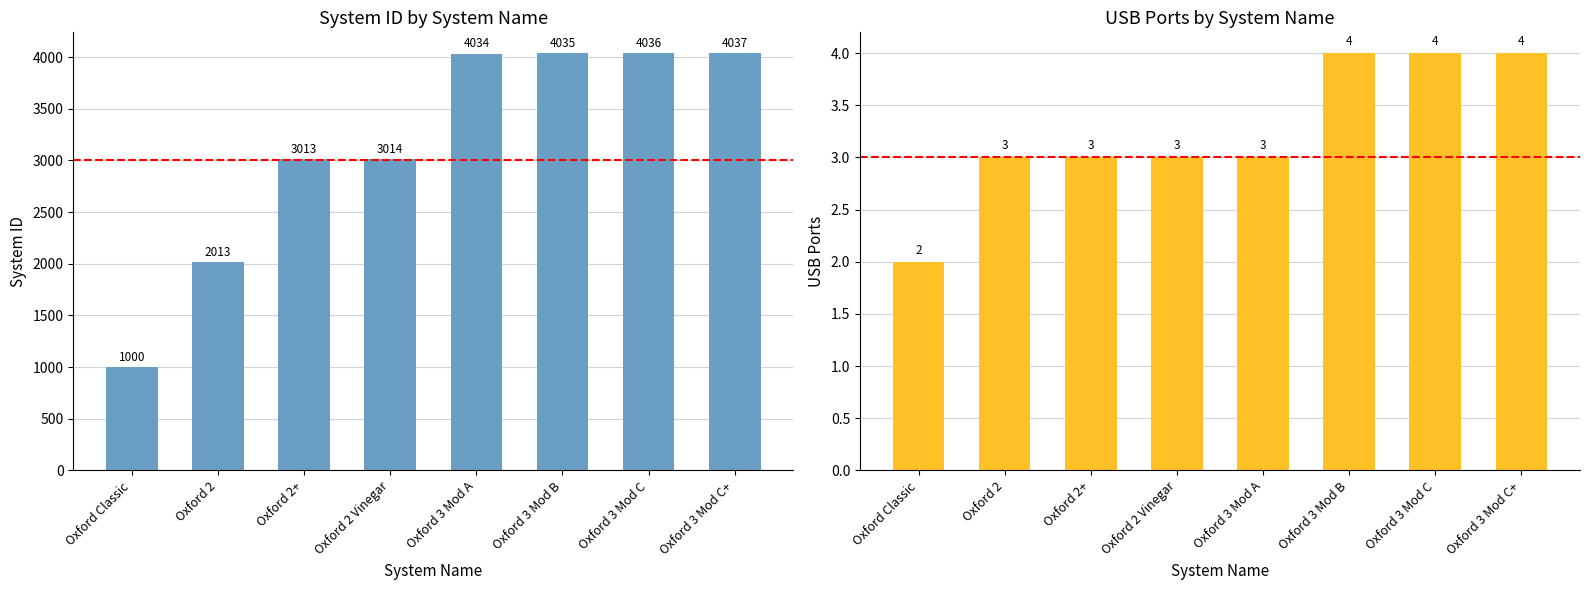

What is the smallest value displayed?

2